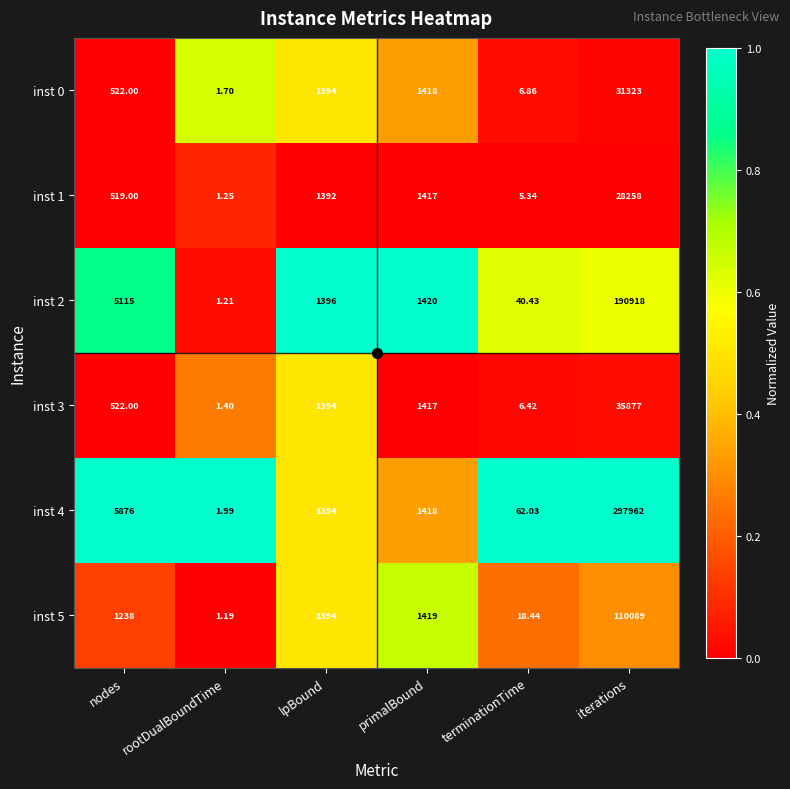

List the labels in order of inst 5 value, smallest first.

rootDualBoundTime, terminationTime, nodes, lpBound, primalBound, iterations